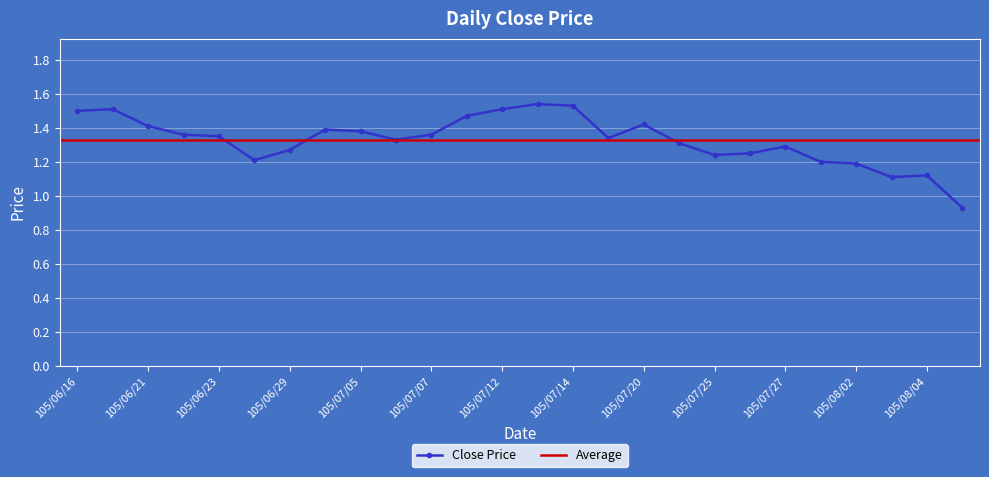

Read the value at 105/07/29.

1.2